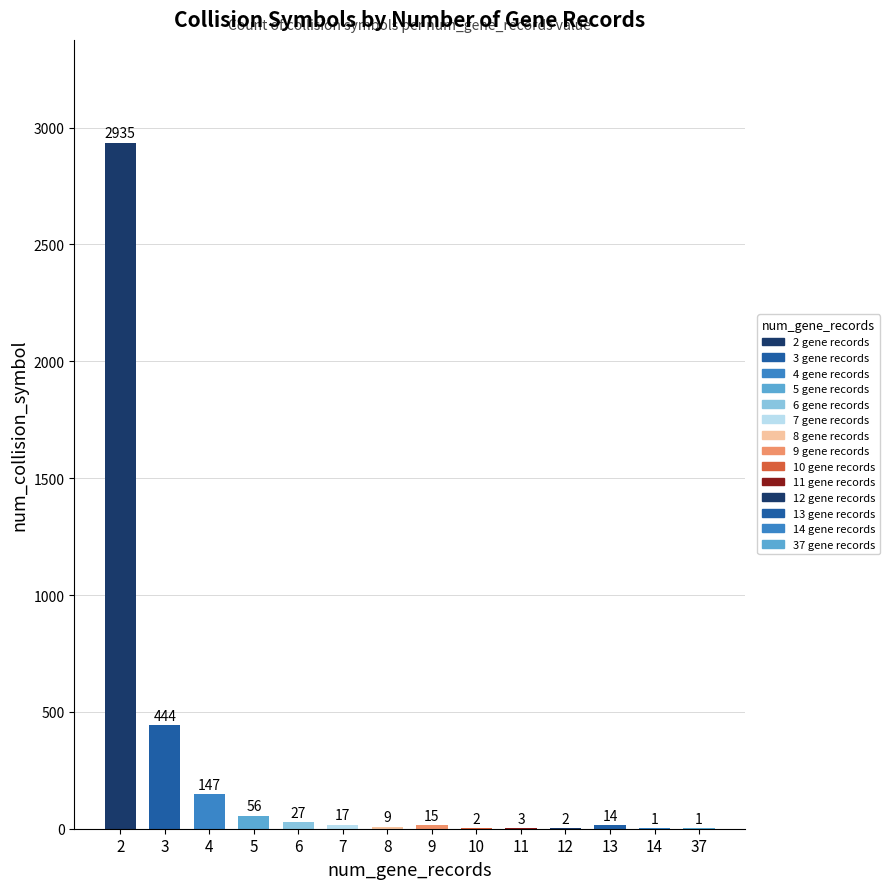

What is the maximum value shown in the chart?

2935